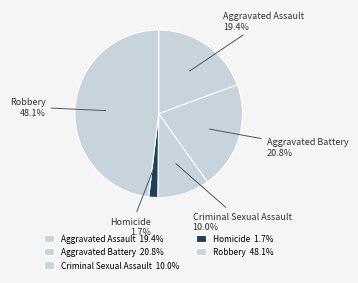

Does Homicide represent more than half of the total?

No